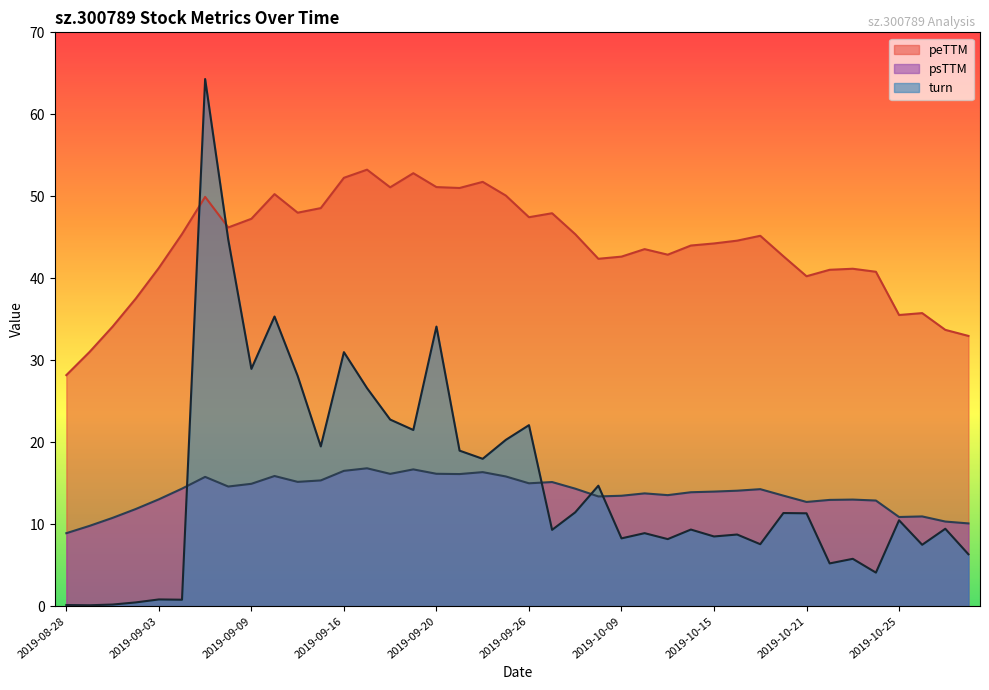

What is the sum of the psTTM values at 2019-09-20 and 2019-09-18?

32.3